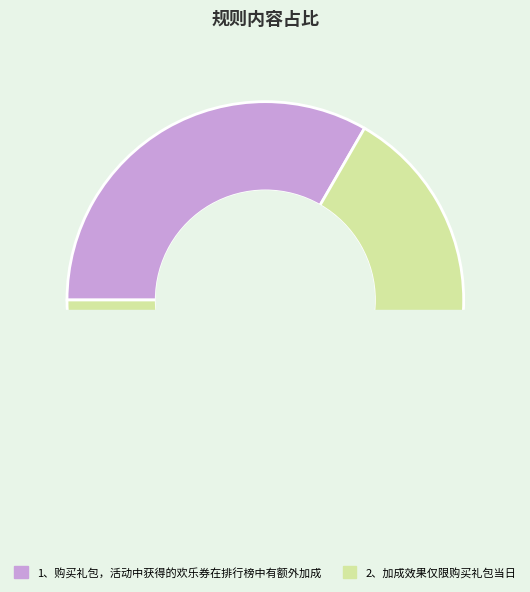

What is the total percentage of 1、购买礼包，活动中获得的欢乐券在排行榜中有额外加成 and 2、加成效果仅限购买礼包当日?

100.0%